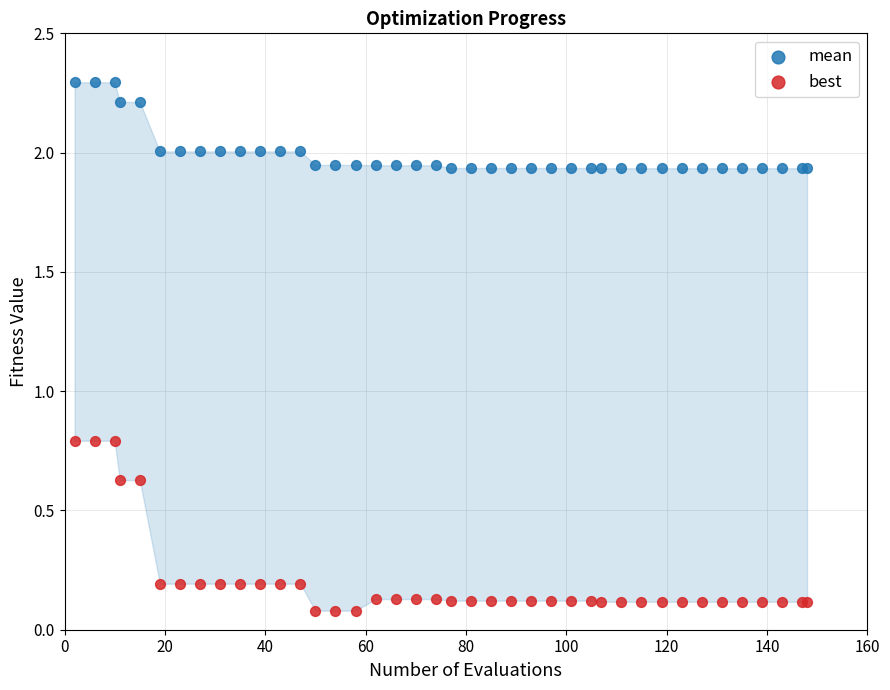

Which series reaches the minimum Y coordinate?

best